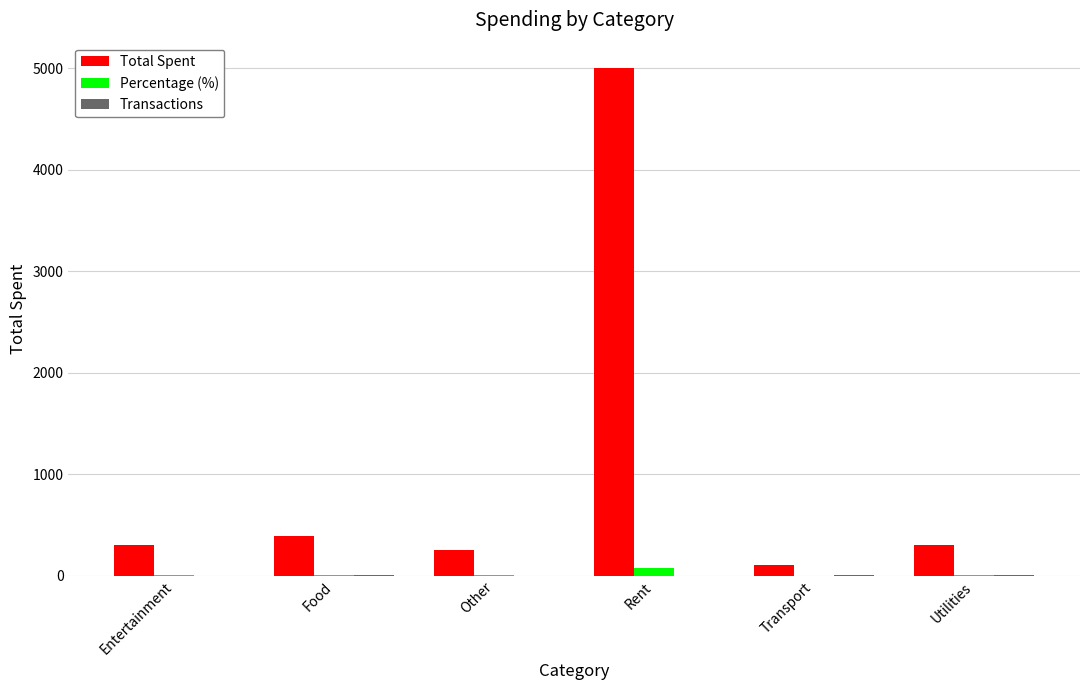

What is the total value across all series at Utilities?

306.7